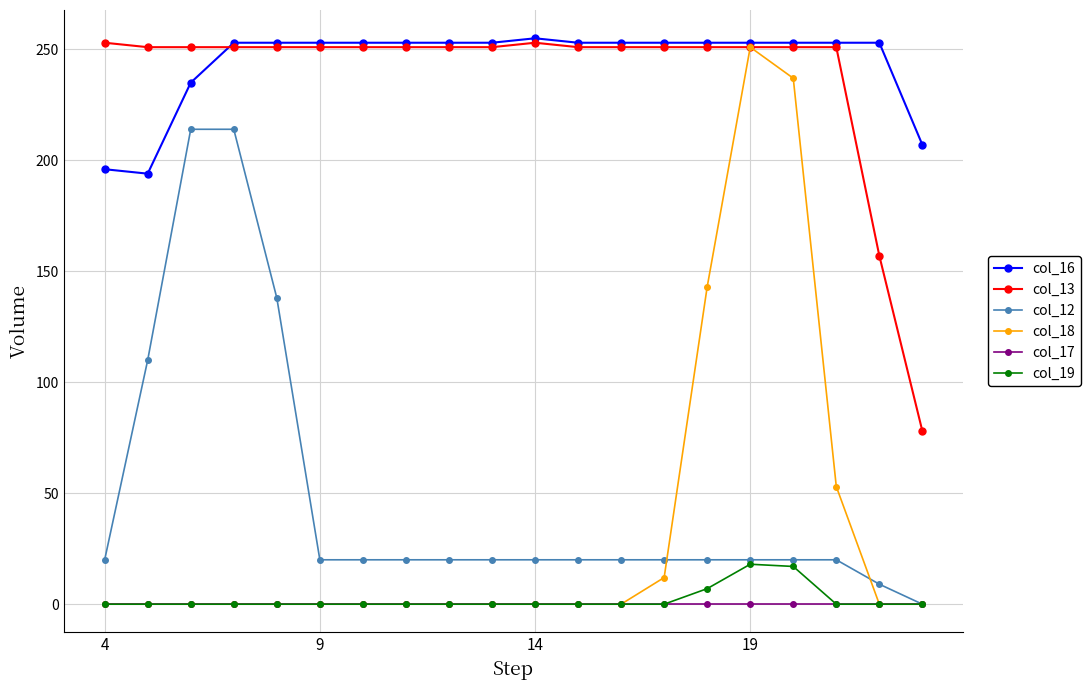

How many data points in col_19 are above 0?

3